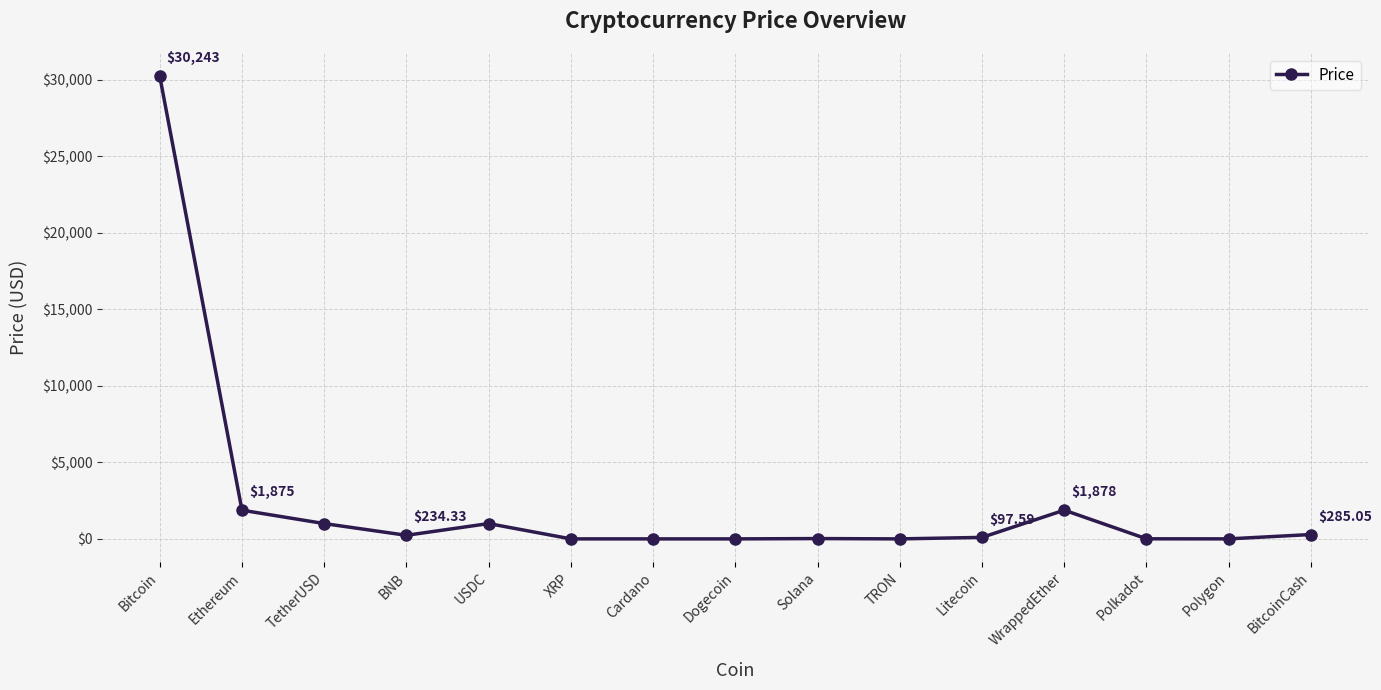

The chart shows a value of 5.1 at Polkadot. True or false?

True